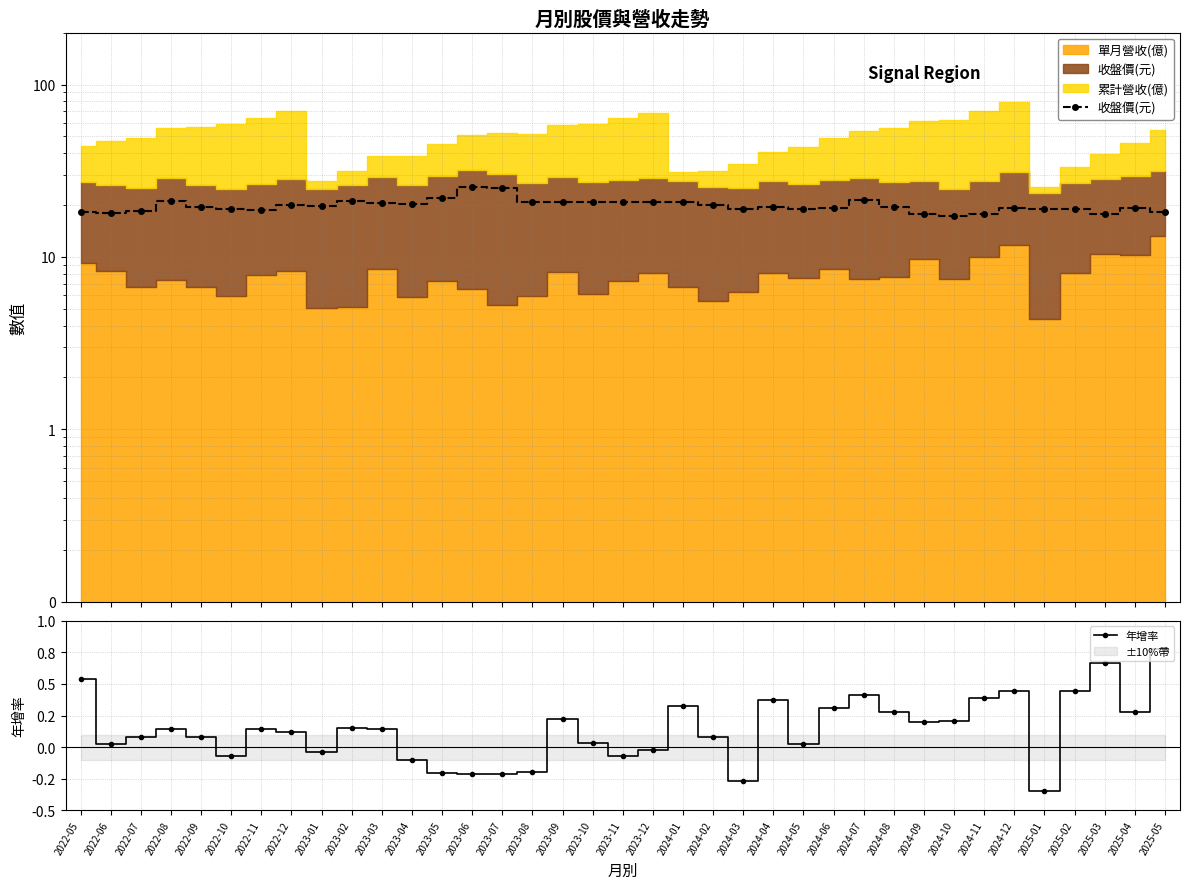

How many data points does each series have?

37